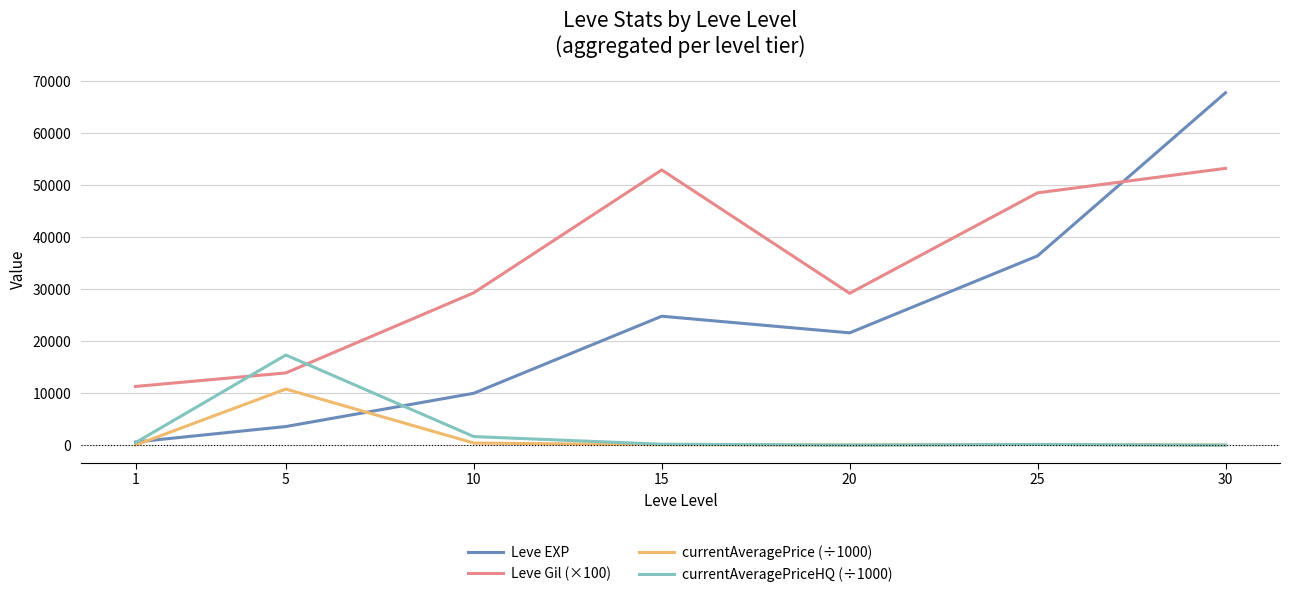

Rank the series by their maximum value, from highest to lowest.

Leve EXP, Leve Gil (×100), currentAveragePriceHQ (÷1000), currentAveragePrice (÷1000)